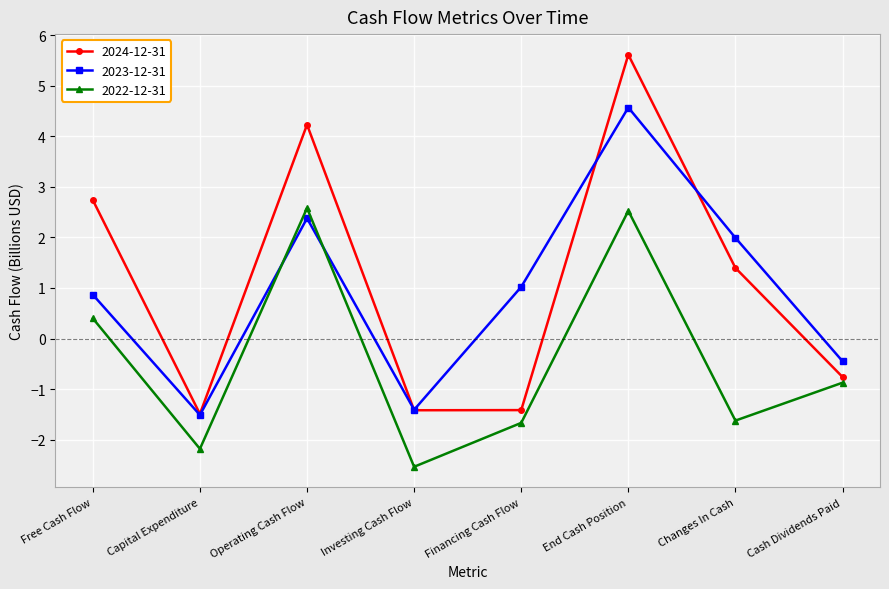

How many negative values does the 2024-12-31 series have?

4